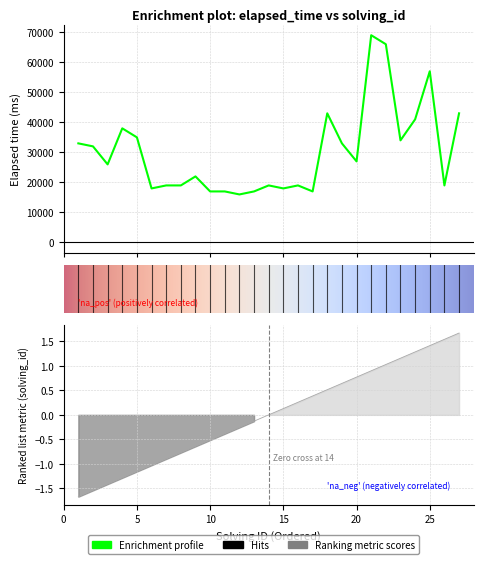

Where is the first local minimum for elapsed_time?

3